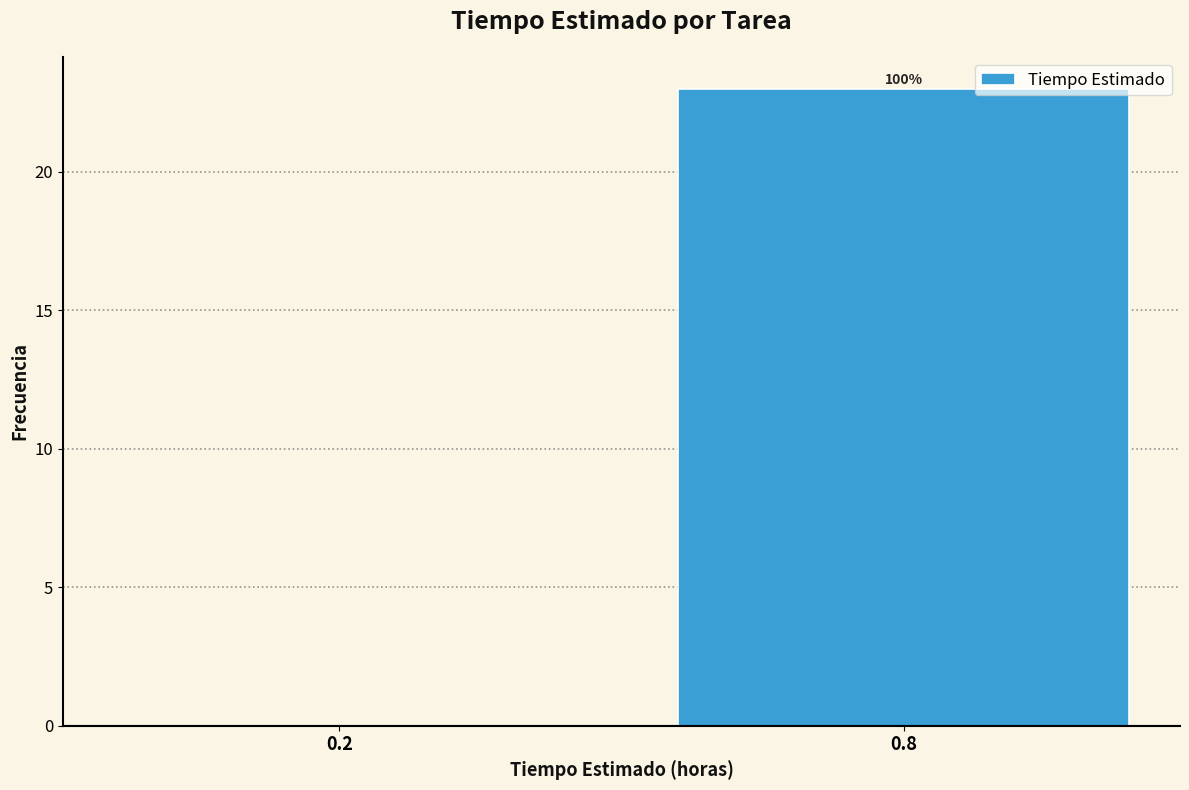

Are the bars horizontal?

No